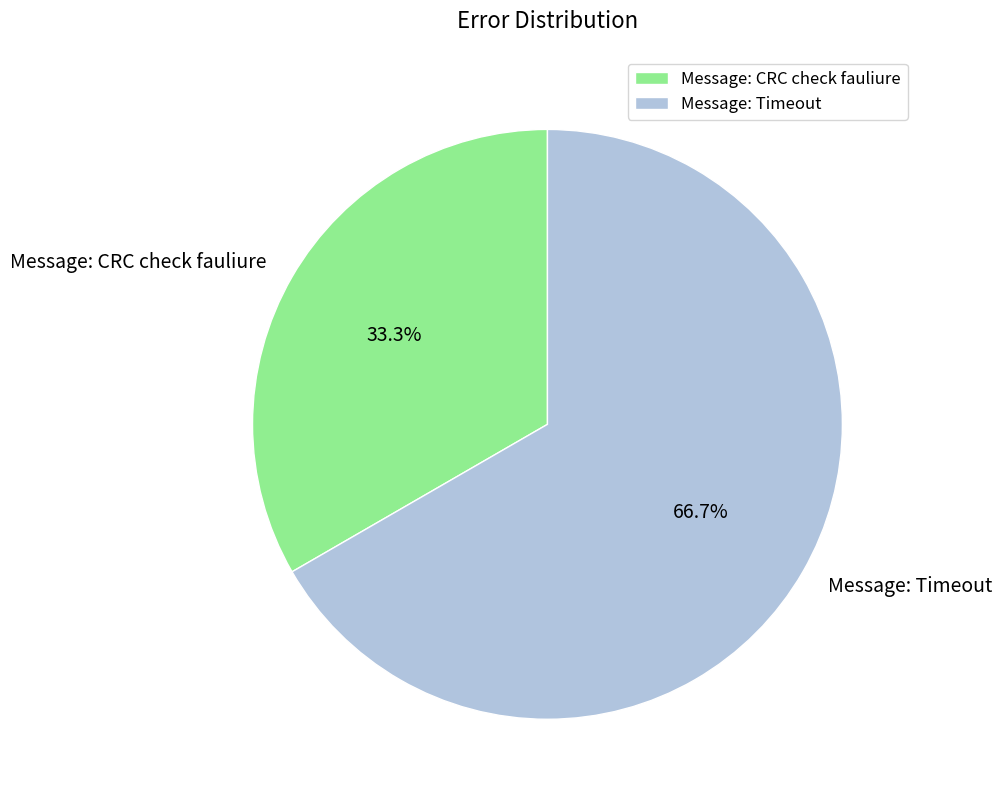

Rank the categories by value from highest to lowest.

Message: Timeout, Message: CRC check fauliure